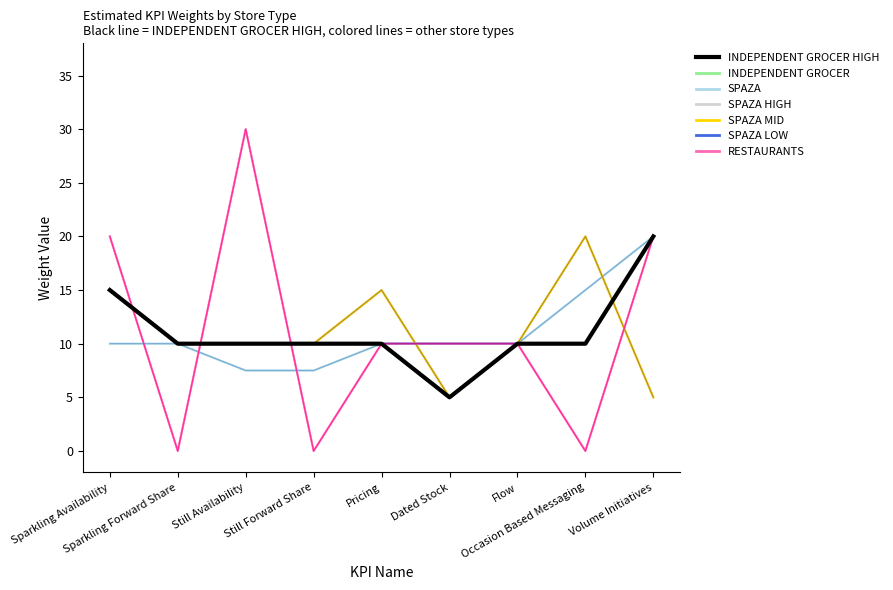

What position from the right is Still Forward Share?

6